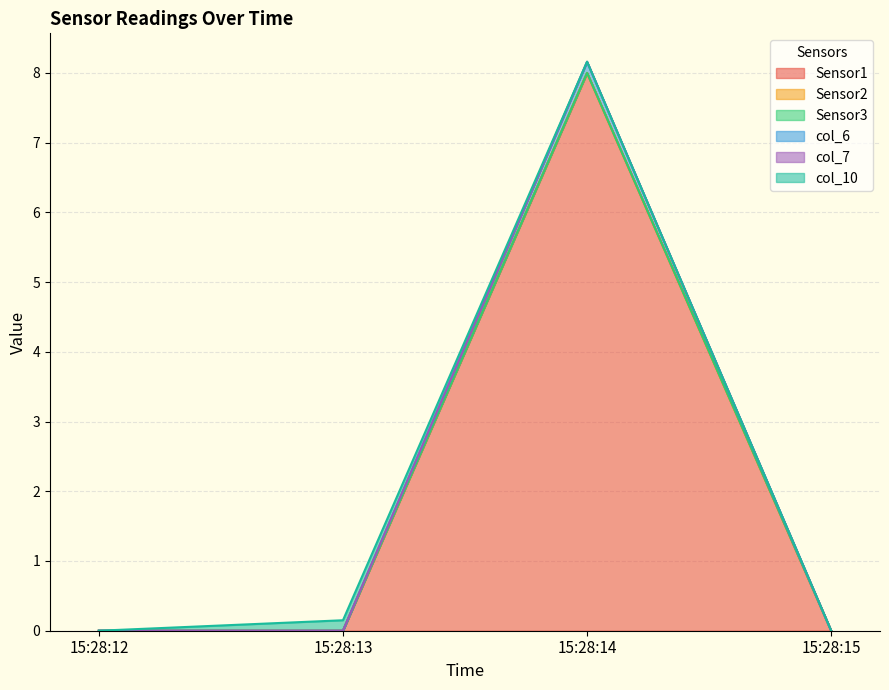

What is the sum of all Sensor1 values?

8.0